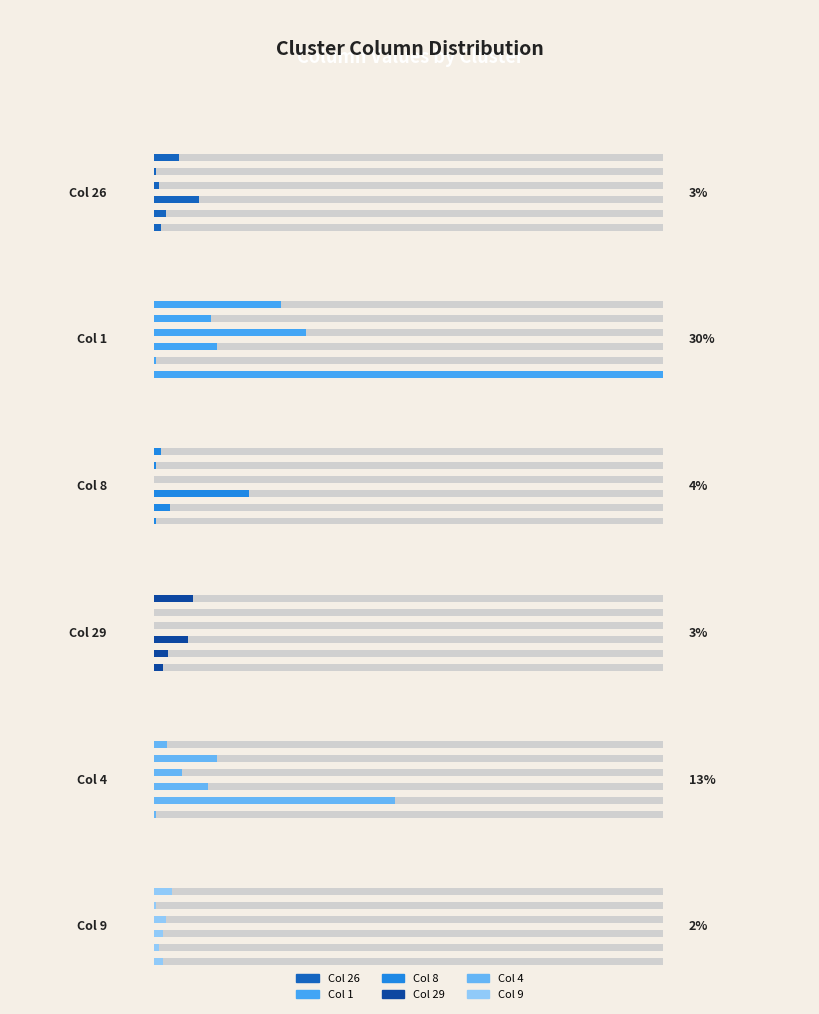

Which series changed the most between Cluster 0 and Cluster 5?

1